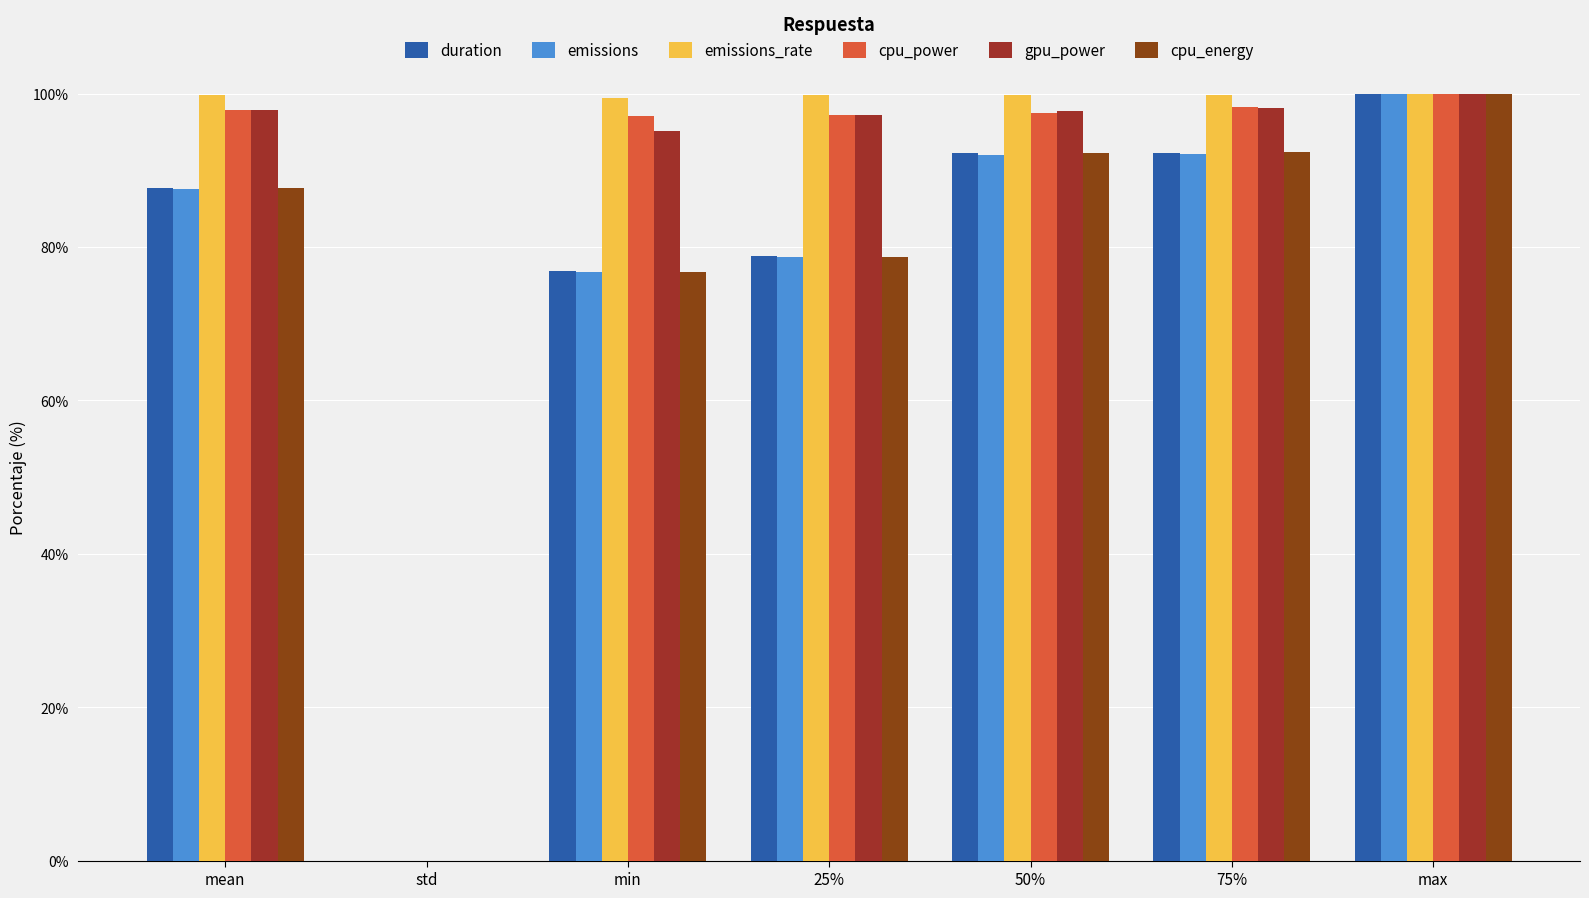

What position from the right is mean?

7